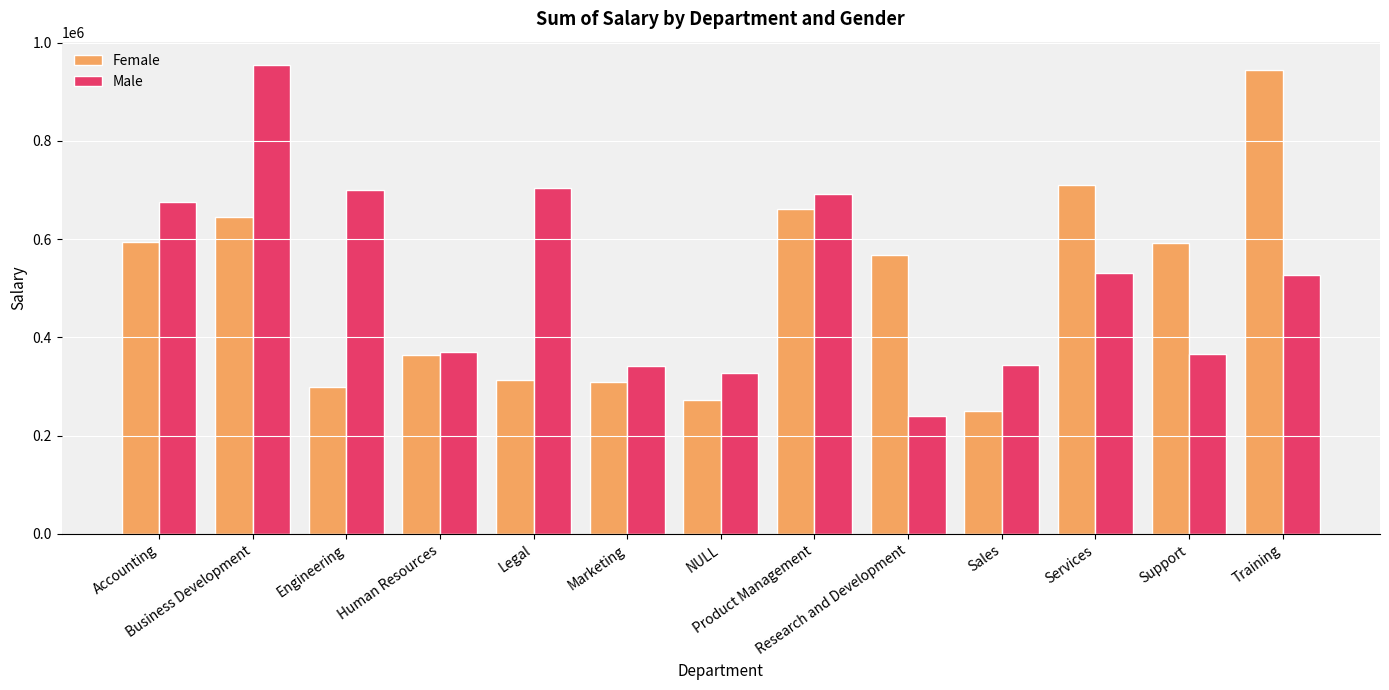

Is it true that Female equals 314028.4 at Legal?

True